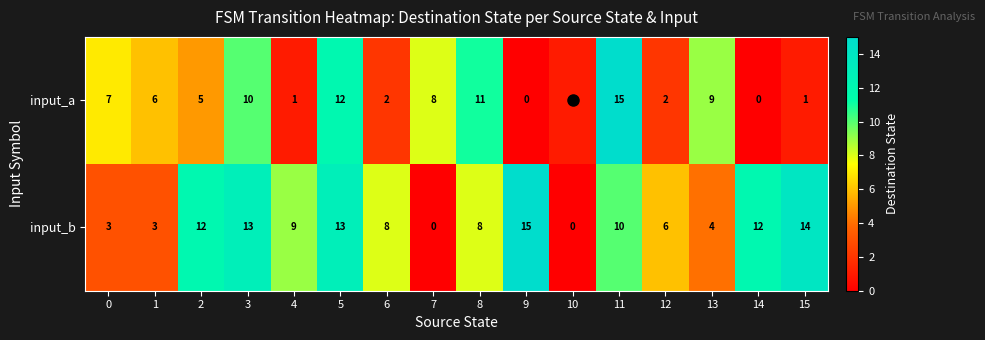

List the series in order of their overall mean, highest first.

input_b, input_a